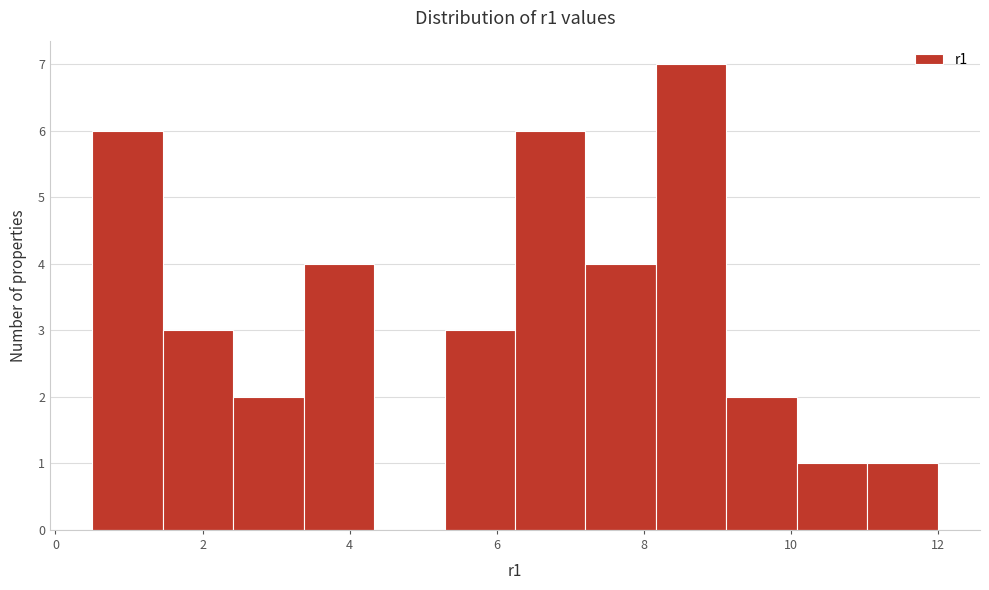

Which range on the x-axis has the tallest bar?

8.2 to 9.2